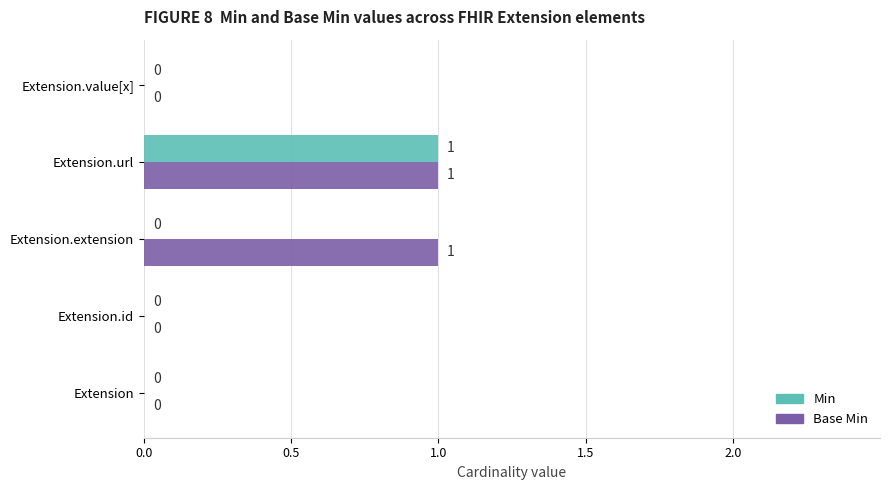

Which series has the largest total across all categories?

Base Min